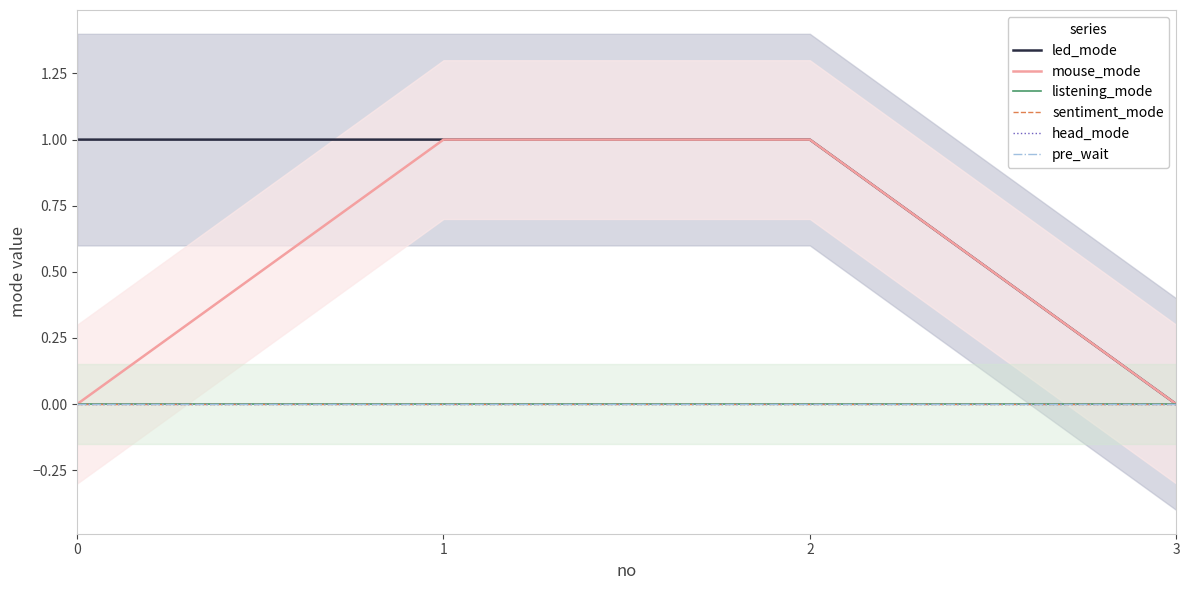

Which series has the largest range (max minus min)?

led_mode